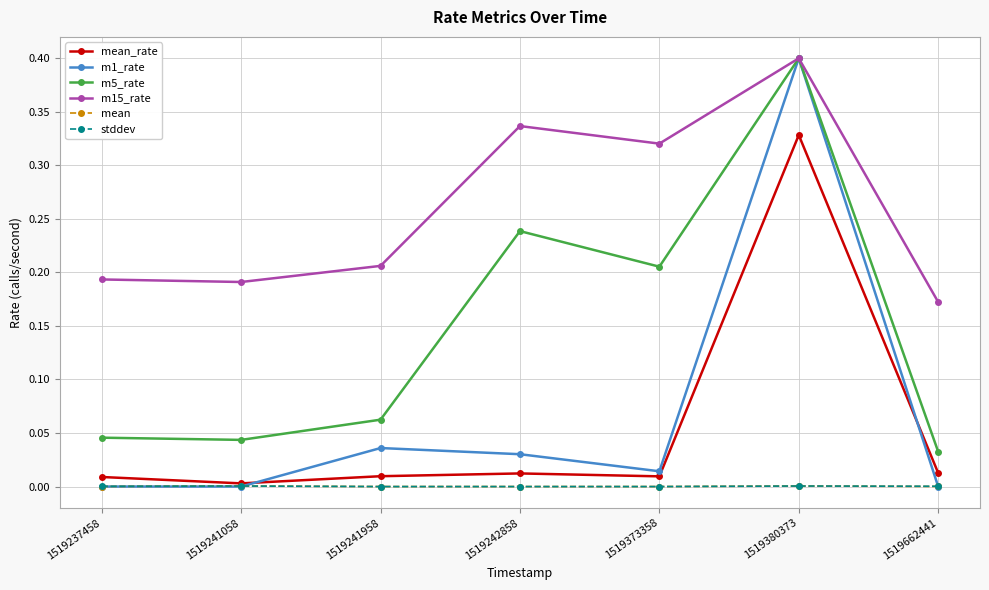

Which series has the largest range (max minus min)?

m1_rate